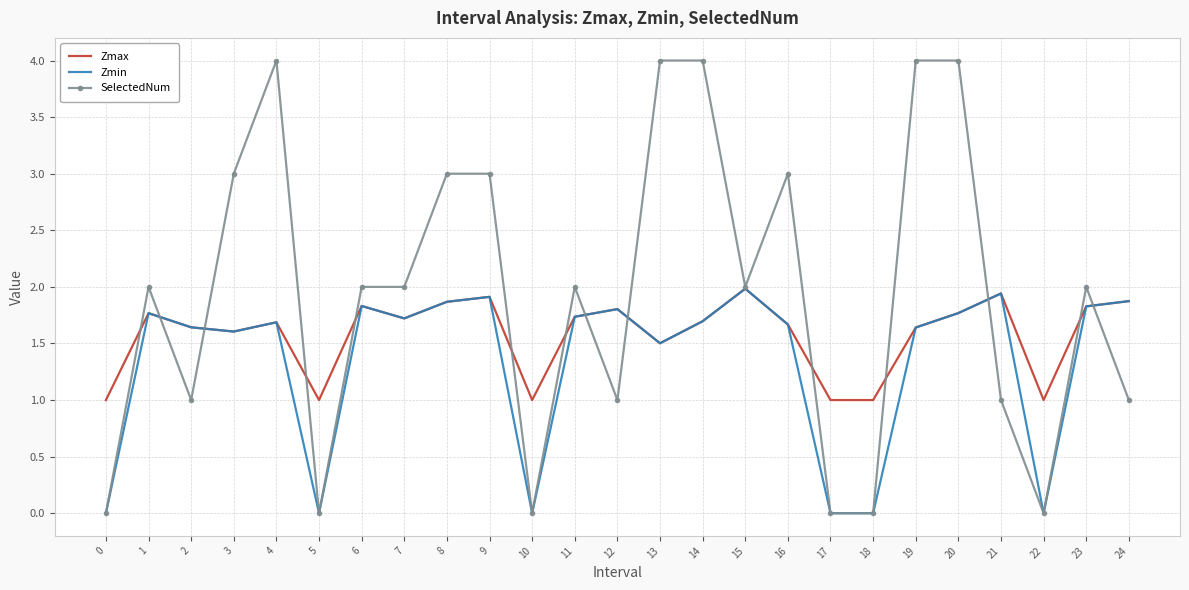

What is the average value of the Zmin series?

1.3